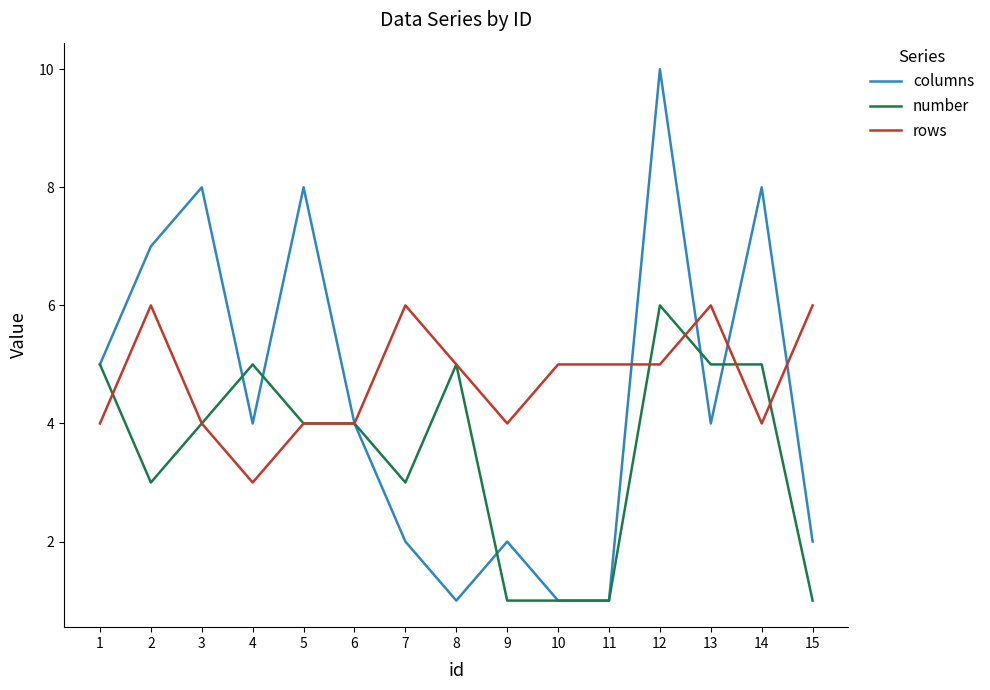

What is the maximum value shown in the chart?

10